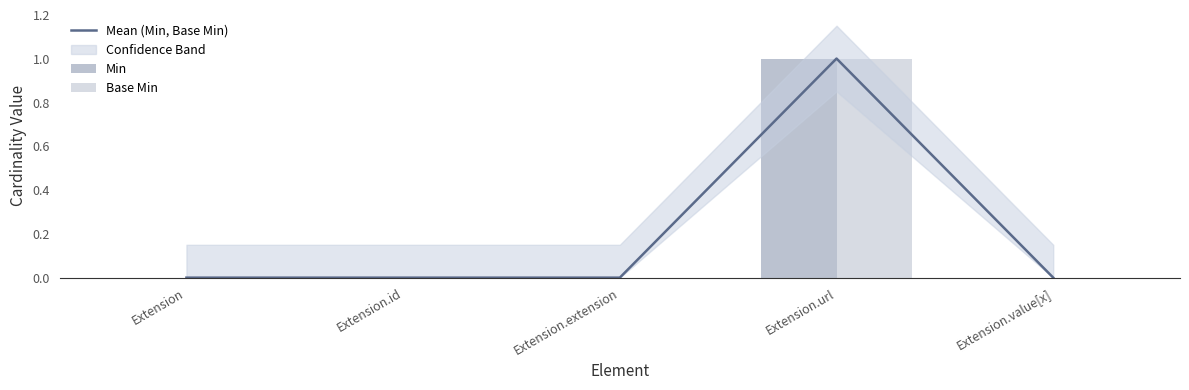

At which category is the sum across all series the highest?

Extension.url